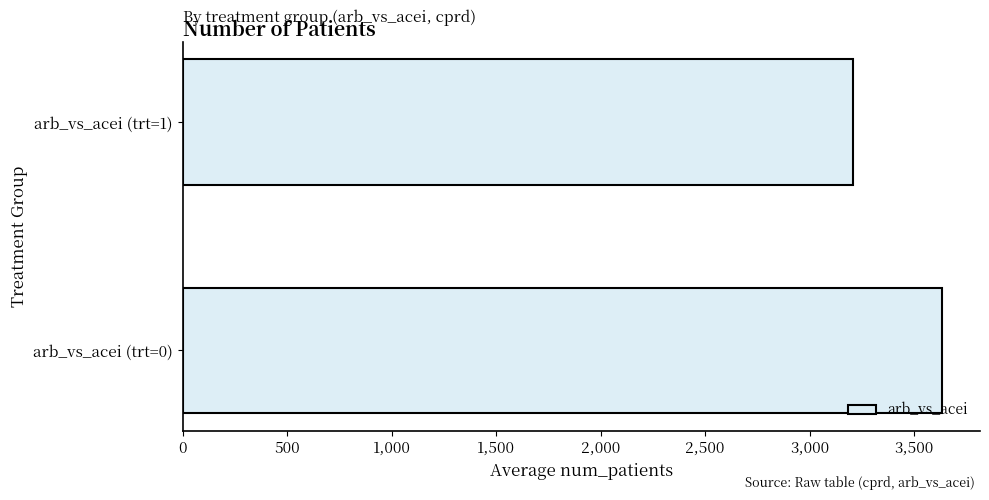

How many values are below 3633?

1